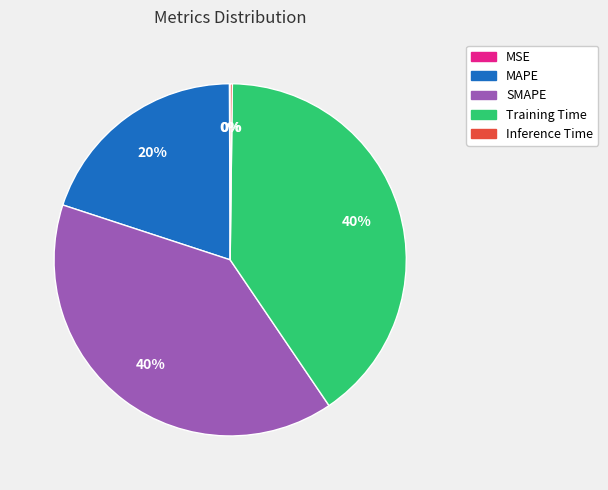

Does any single category account for the majority?

No